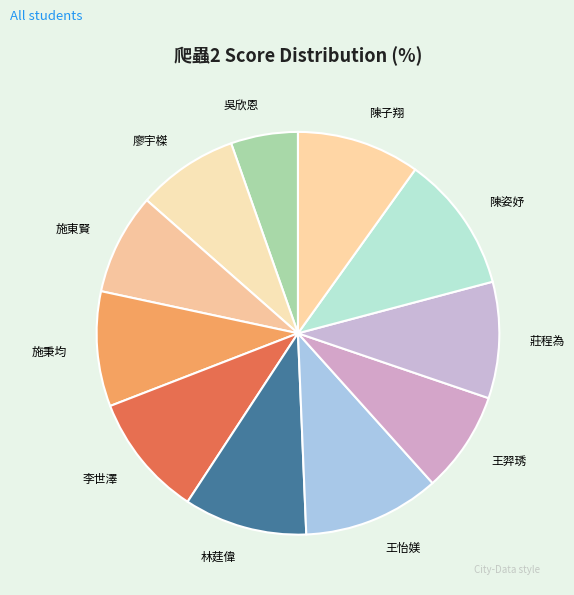

Is there any slice that represents more than half of the pie?

No